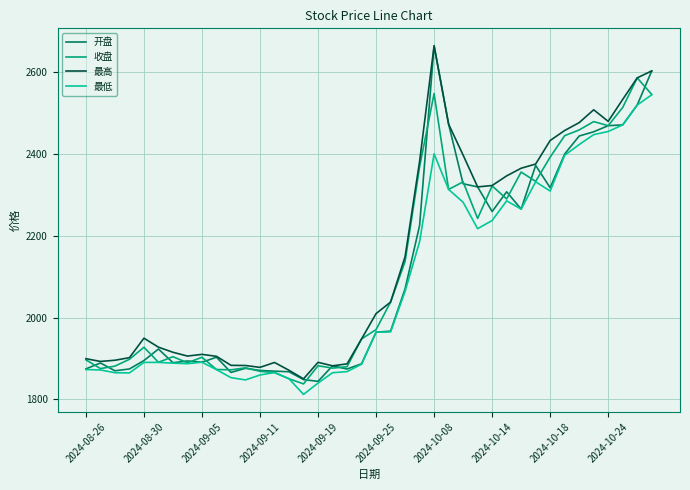

What is the highest value of the 最低 series?

2543.7